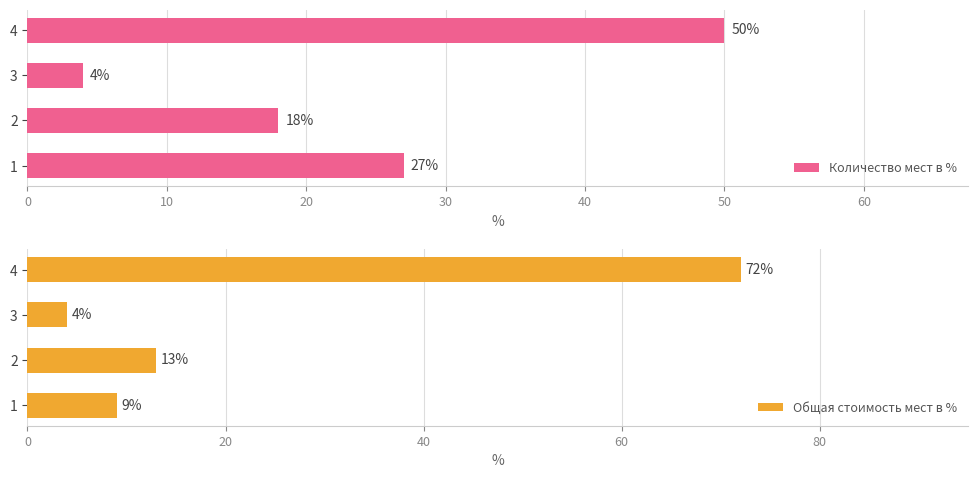

Are the bars horizontal?

Yes